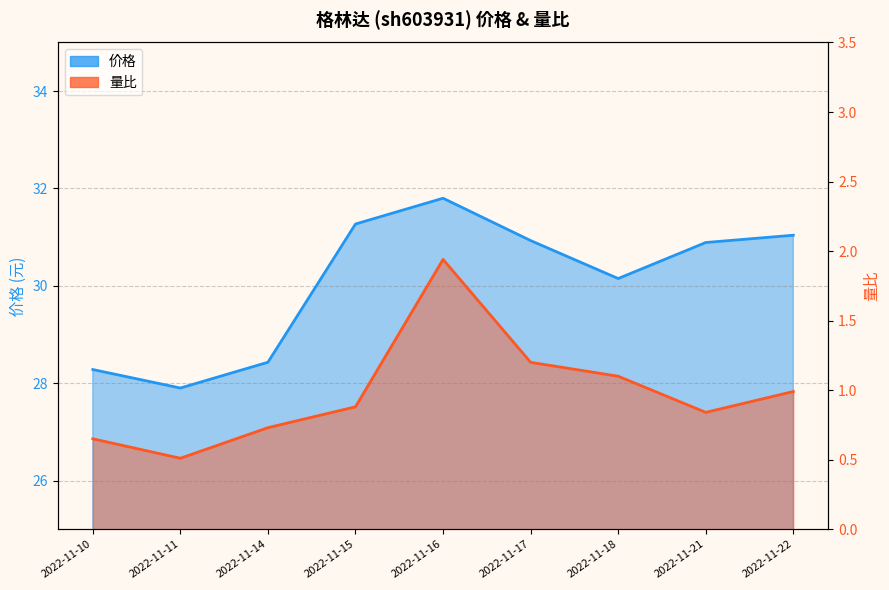

What is the difference between the second highest and minimum values in the 量比 series?

0.7